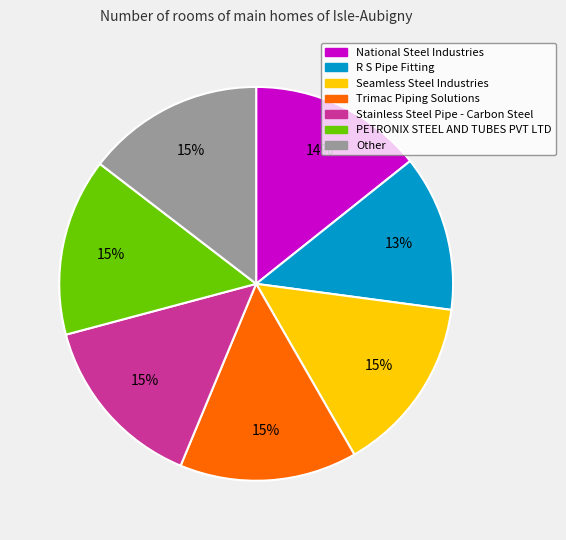

To the nearest percent, what is the difference between the largest and smallest slice percentages?

2%